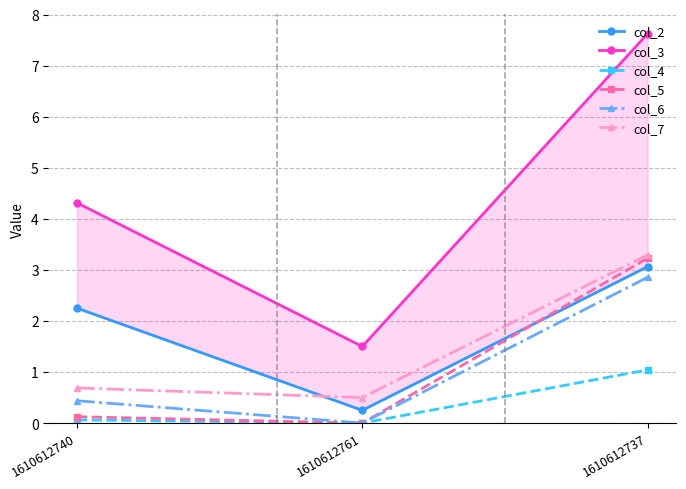

What is the sum of all col_6 values?

3.3